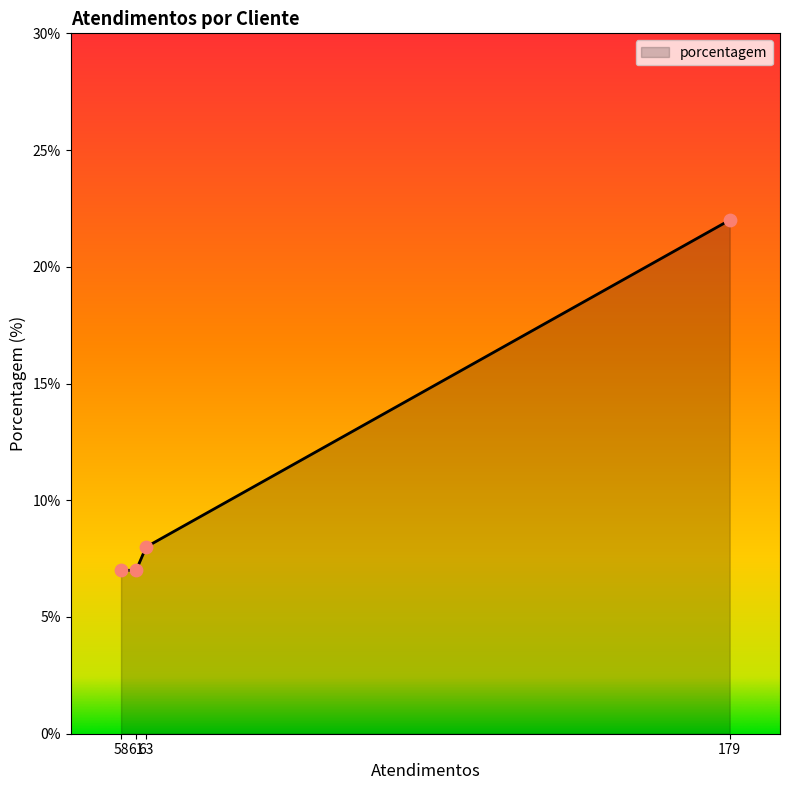

What is the minimum value shown in the chart?

7